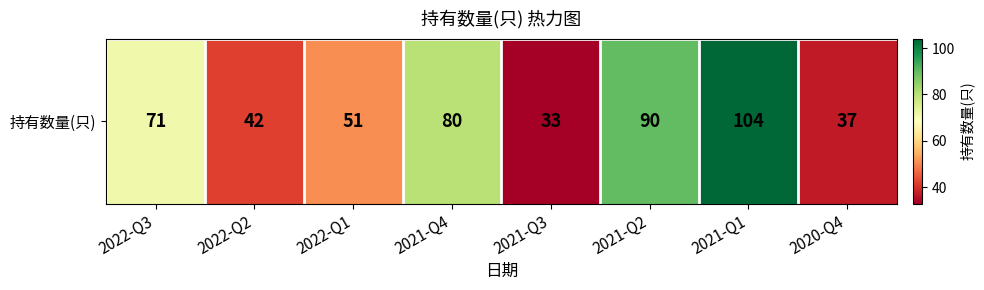

Reading left to right, what are all the values shown in this chart?

2022-Q3=71	2022-Q2=42	2022-Q1=51	2021-Q4=80	2021-Q3=33	2021-Q2=90	2021-Q1=104	2020-Q4=37